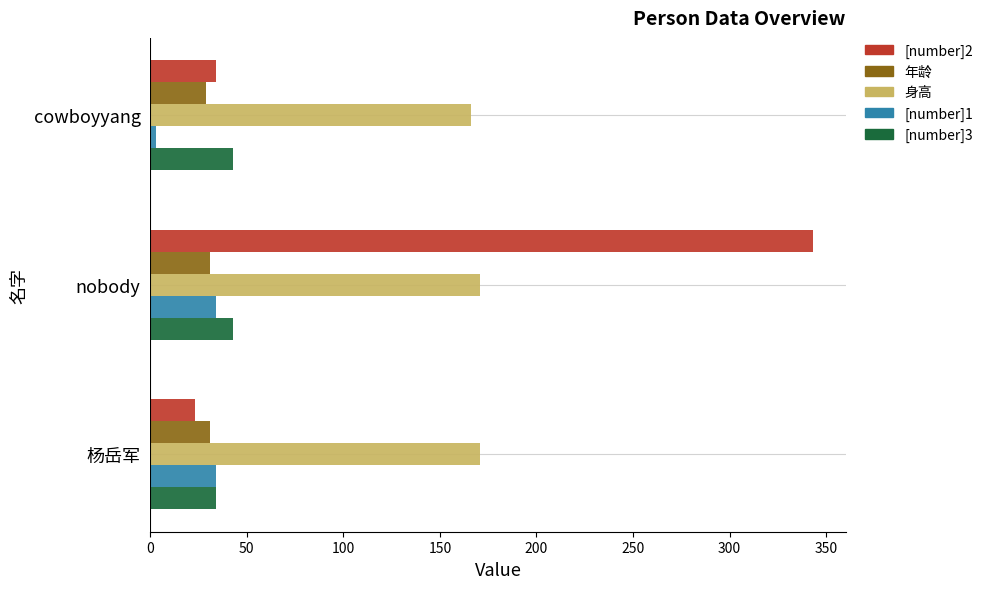

What is the minimum value shown in the chart?

3.0